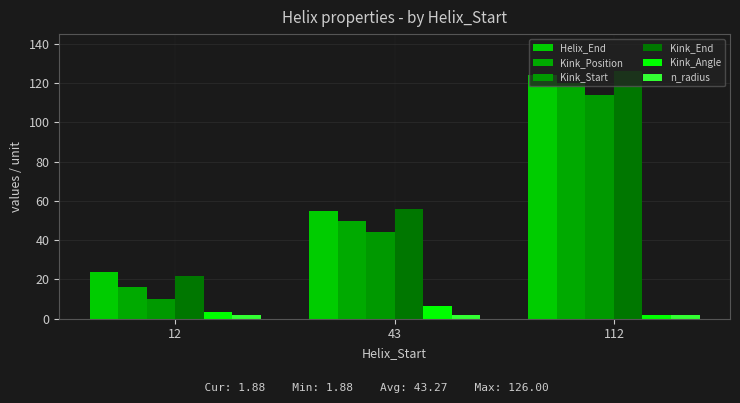

List the series in order of their peak value, lowest first.

n_radius, Kink_Angle, Kink_Start, Kink_Position, Helix_End, Kink_End